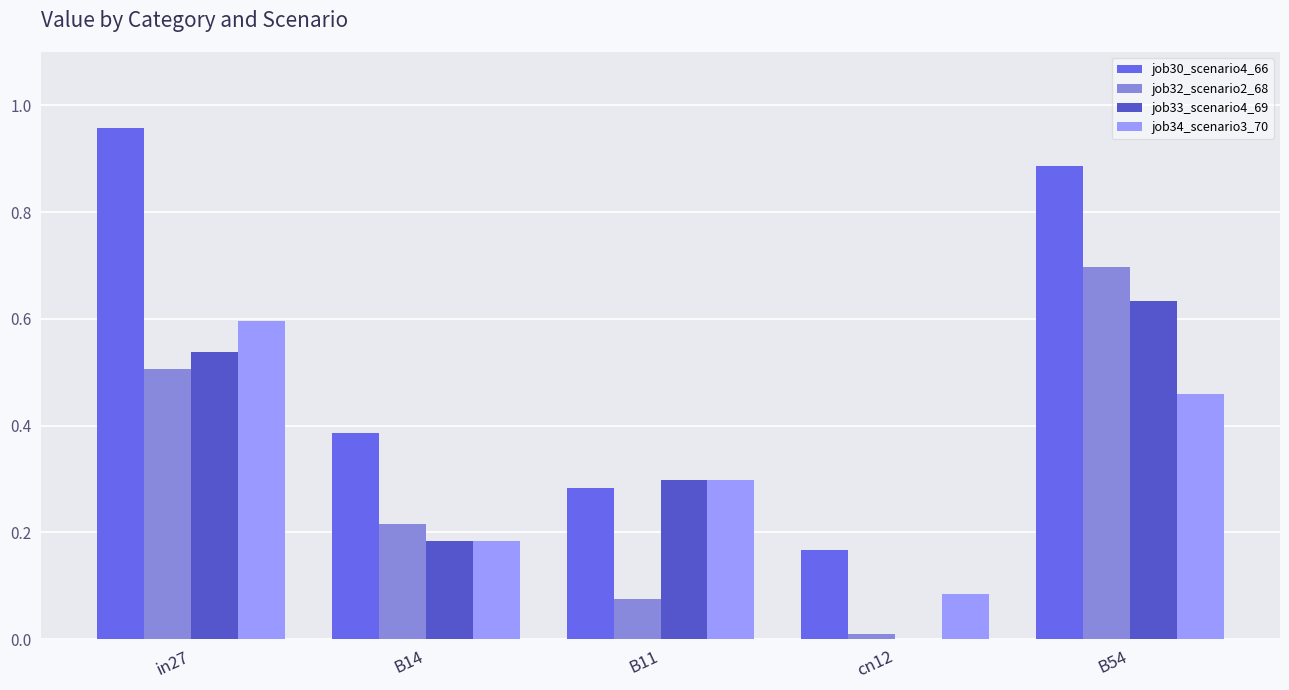

At which category does the chart reach its peak across all series?

in27